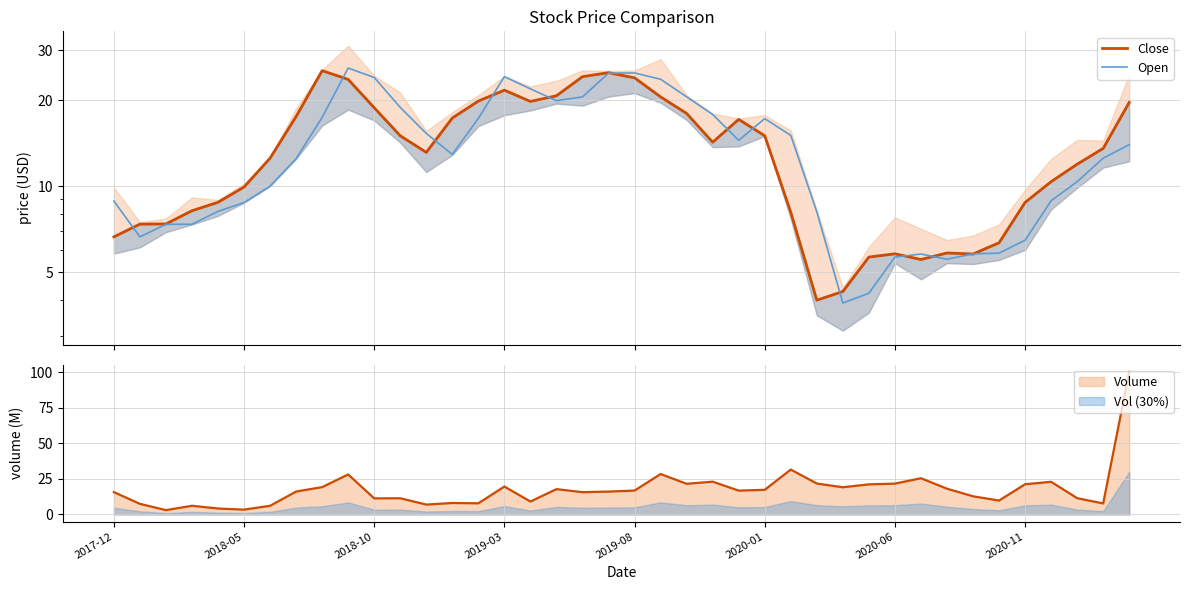

Which series has the largest range (max minus min)?

Open